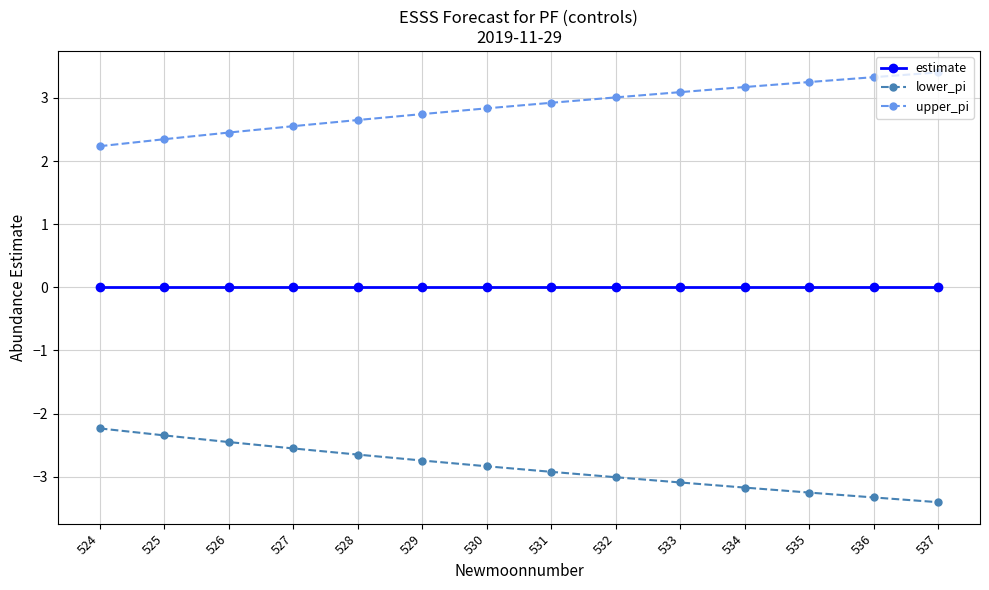

What is the value of the upper_pi point at the 4th from the left?

2.6